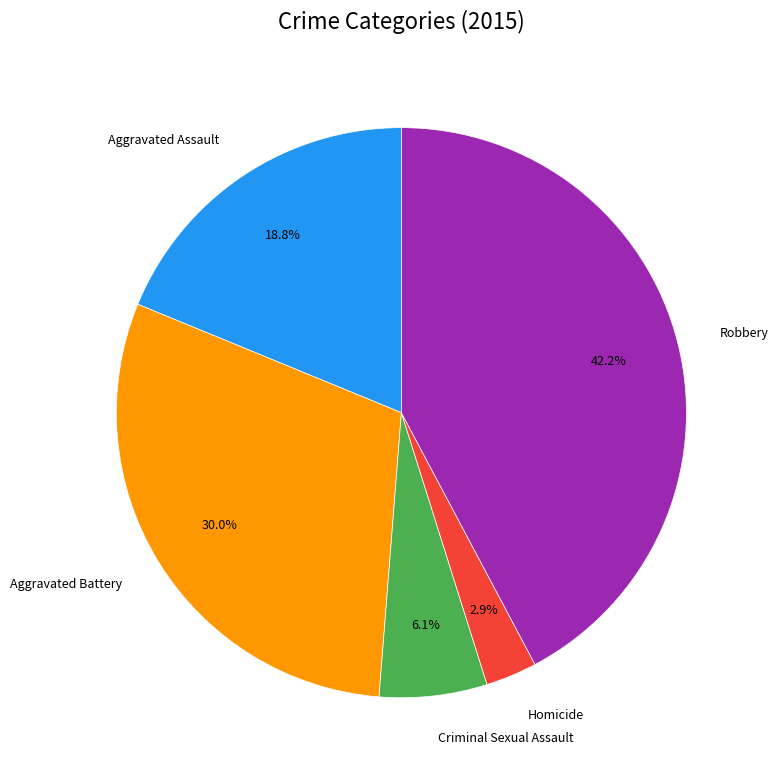

Is there any slice that represents more than half of the pie?

No